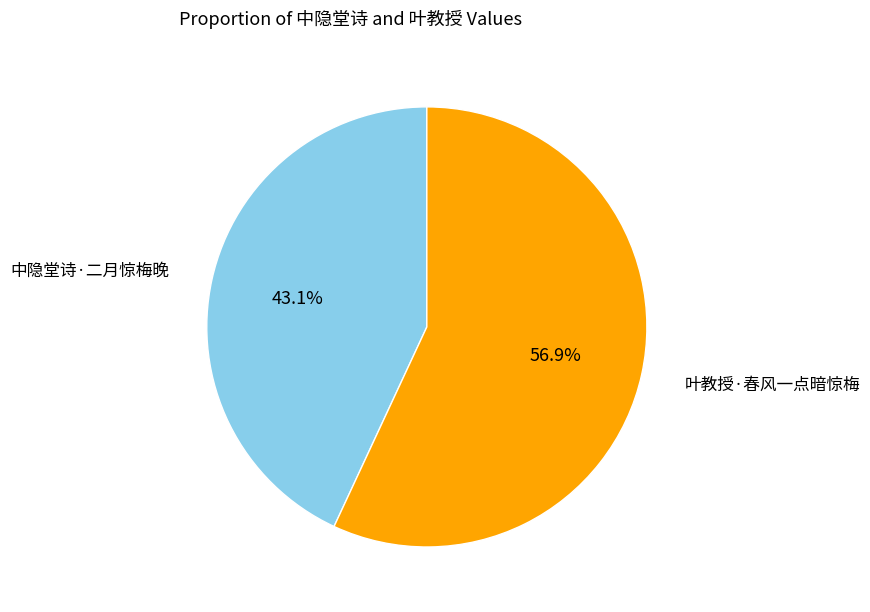

To the nearest percent, what percentage of the pie is 叶教授·春风一点暗惊梅?

57%